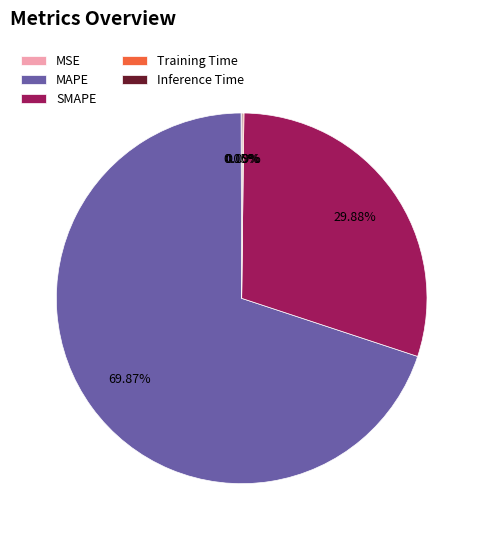

Is MAPE the majority of the pie?

Yes